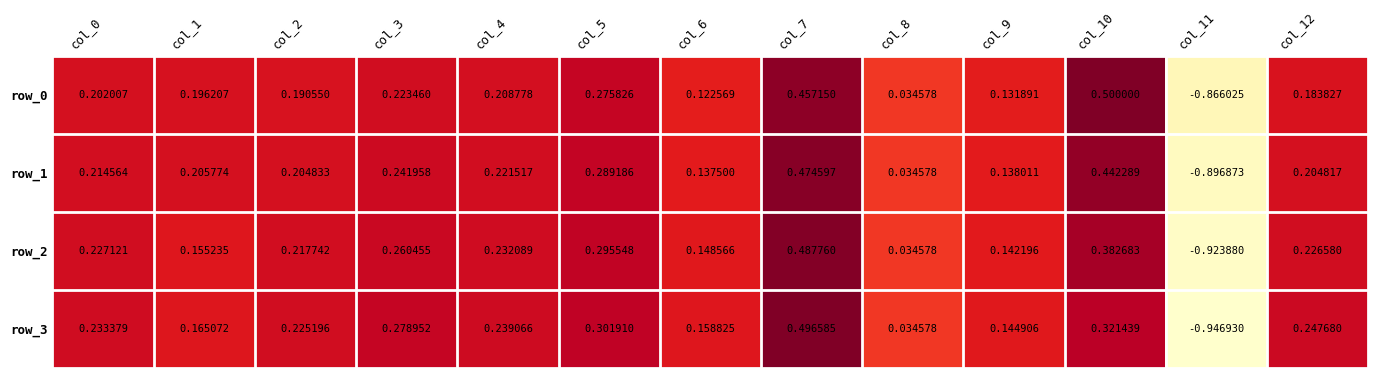

Is the value of row_1 at col_1 greater than the value of row_3 at col_7?

No